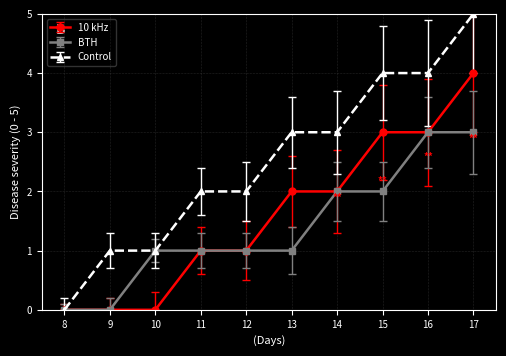

What is the approximate value of 10 kHz at 17?

4